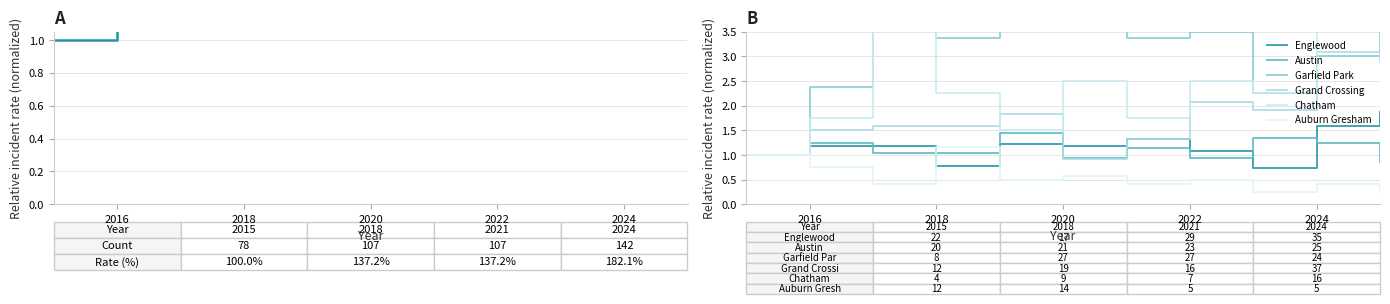

What is the value of the Englewood point at the 10th from the left?

1.6